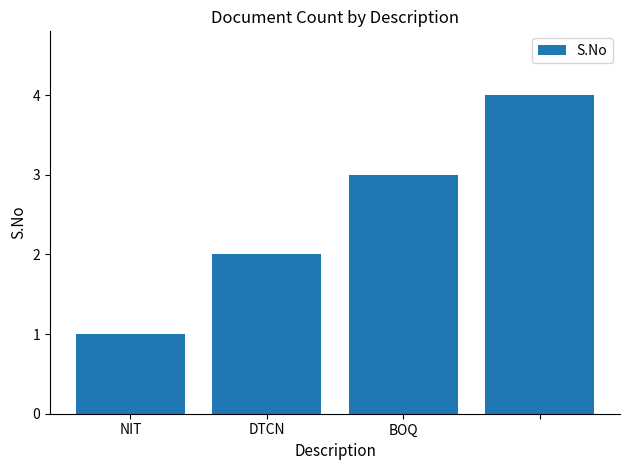

What is the greatest value displayed?

4